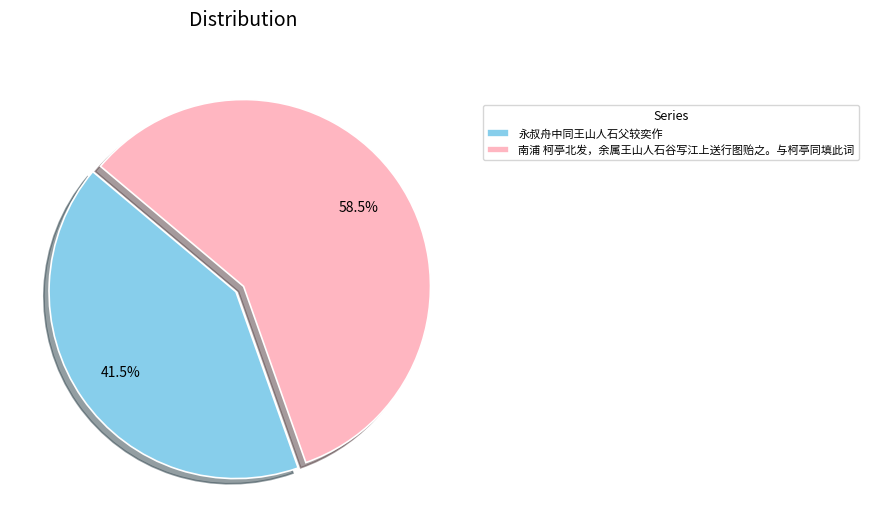

How many slices are in this pie chart?

2